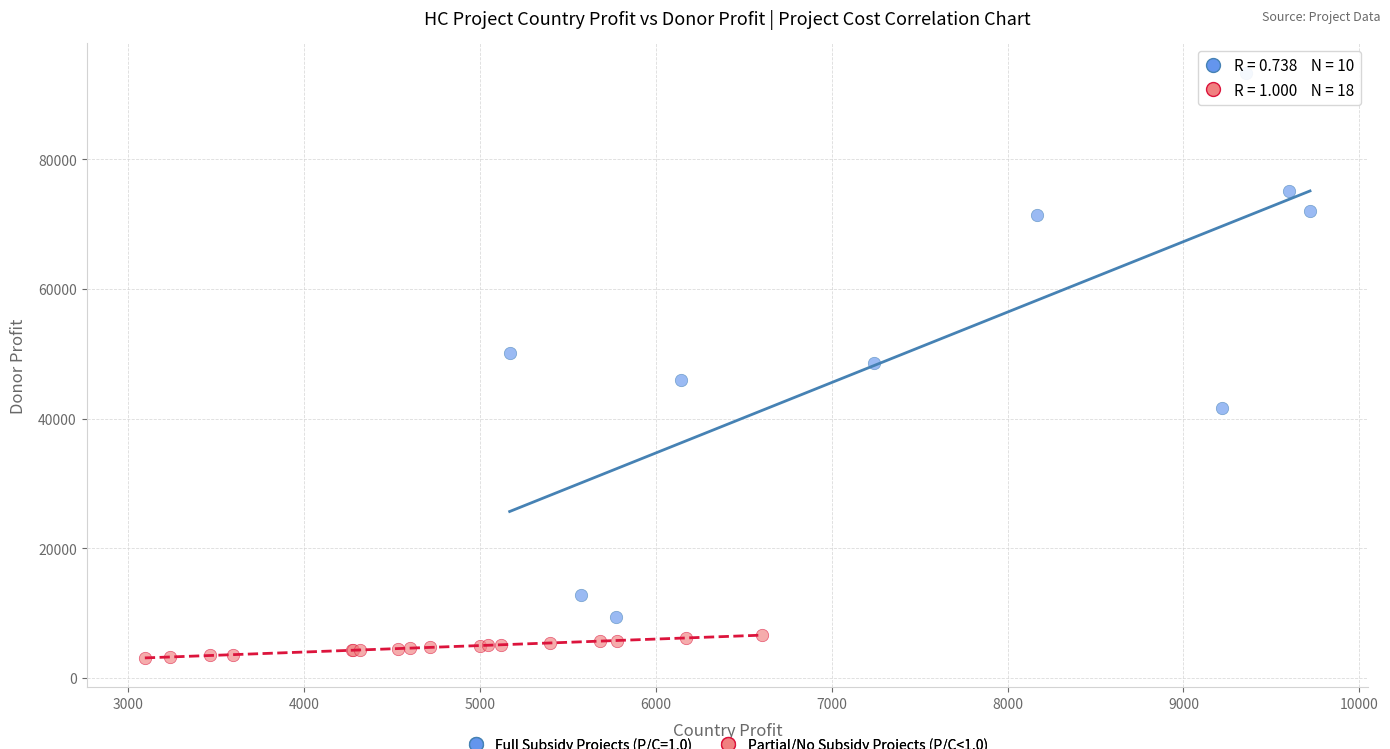

Which series reaches the minimum Y coordinate?

Partial/No Subsidy Projects (P/C<1.0)